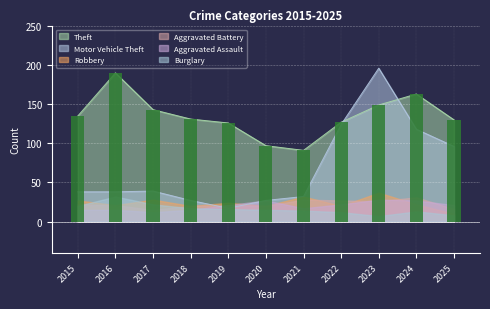

List the labels in order of Robbery value, smallest first.

2025, 2018, 2020, 2022, 2016, 2024, 2019, 2015, 2017, 2021, 2023